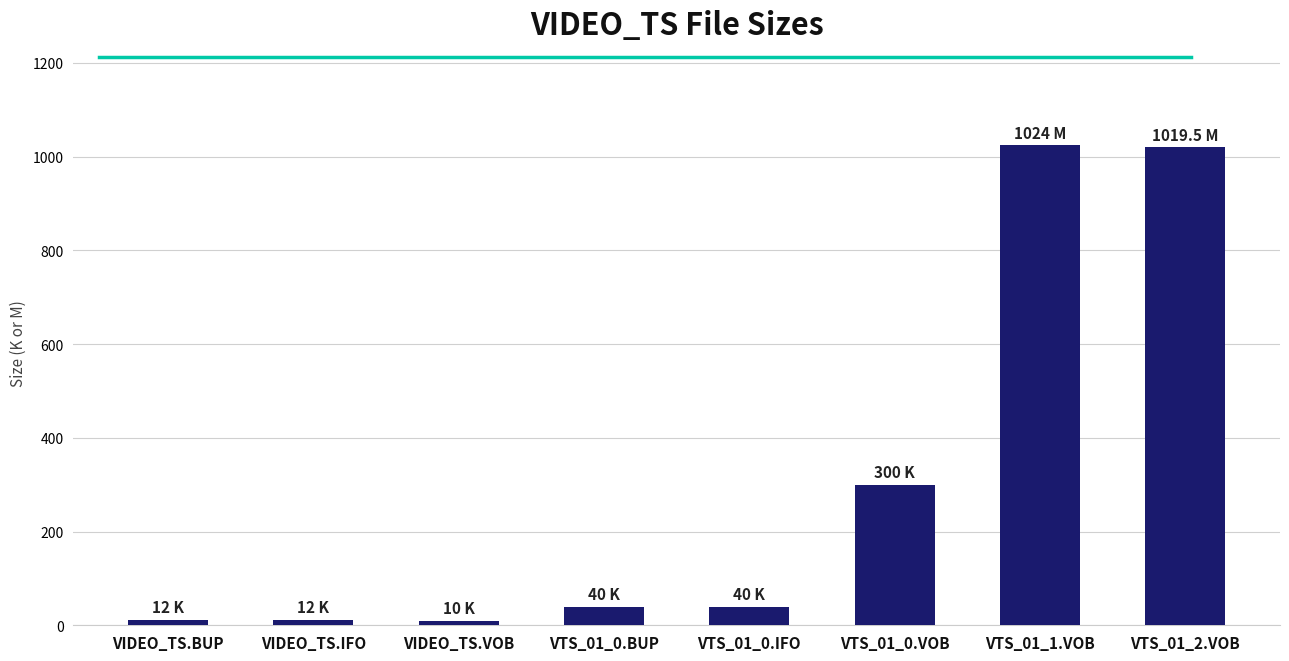

The value at VTS_01_2.VOB is 1019.5. True or false?

True